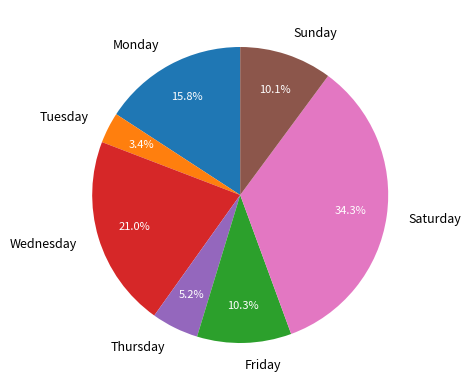

Do Friday and Thursday together represent more than half of the pie?

No